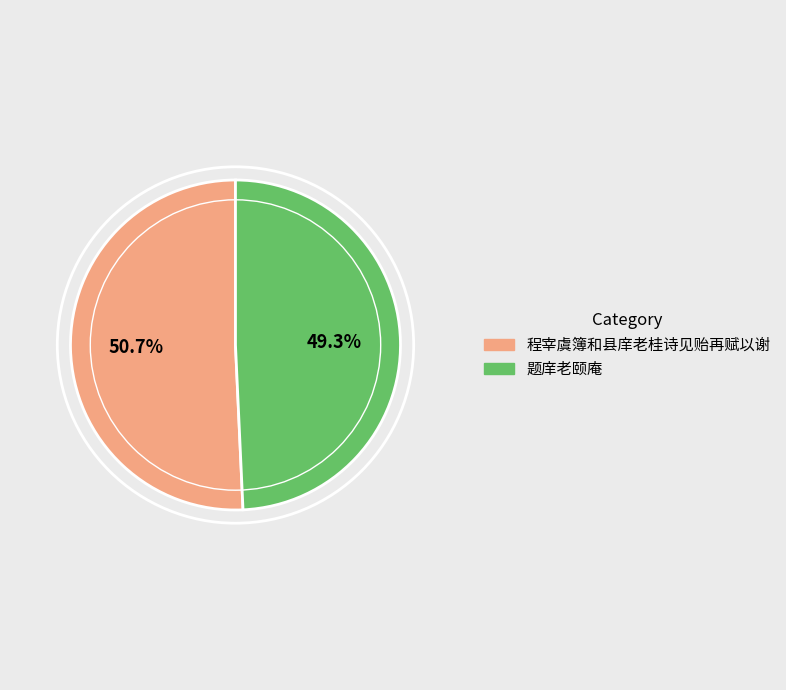

Combined, what portion of the pie is 程宰虞簿和县庠老桂诗见贻再赋以谢 and 题庠老颐庵?

100.0%